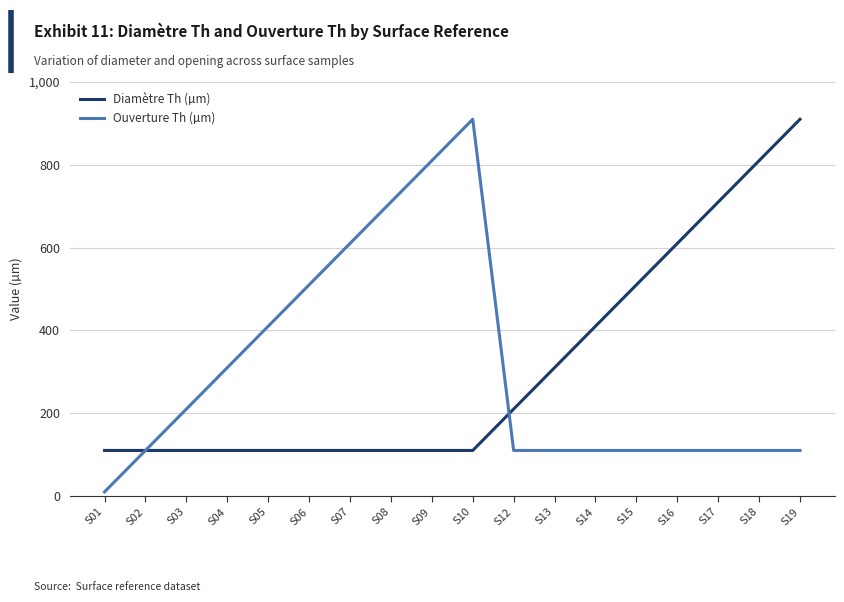

The Ouverture Th (µm) series shows 43 at S18. True or false?

False